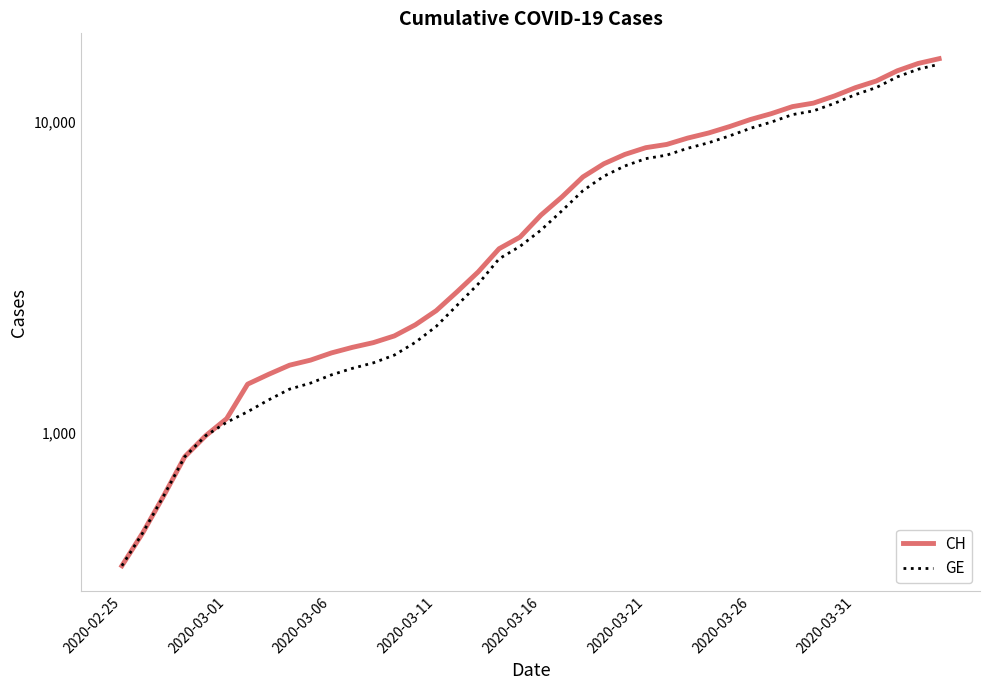

True or false: CH has a value of 8417 at 37.

False